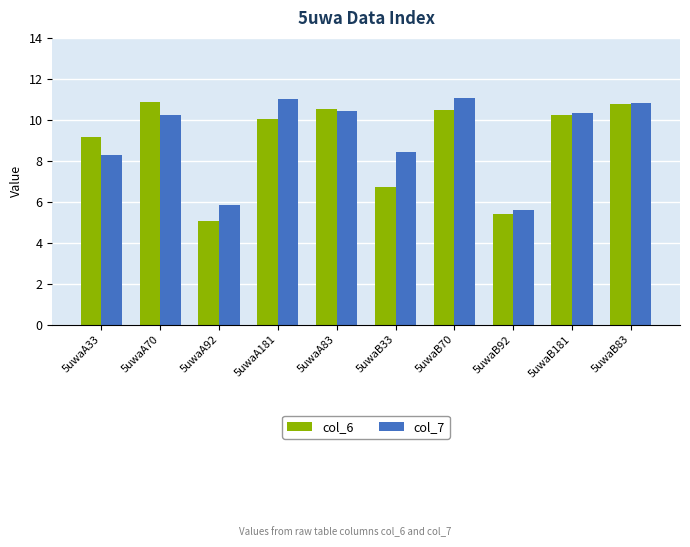

True or false: col_6 has a value of 15.1 at 5uwaB181.

False